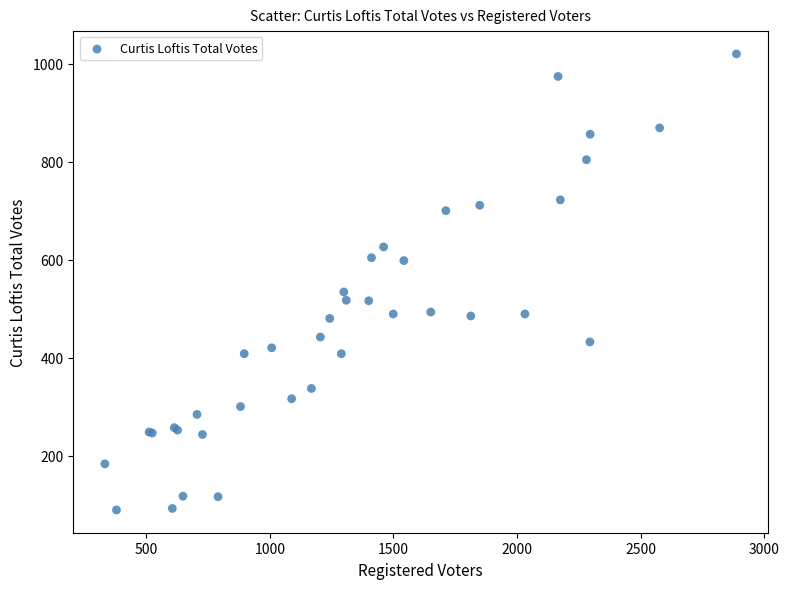

What Y value in the scatter plot is closest to 554?

534